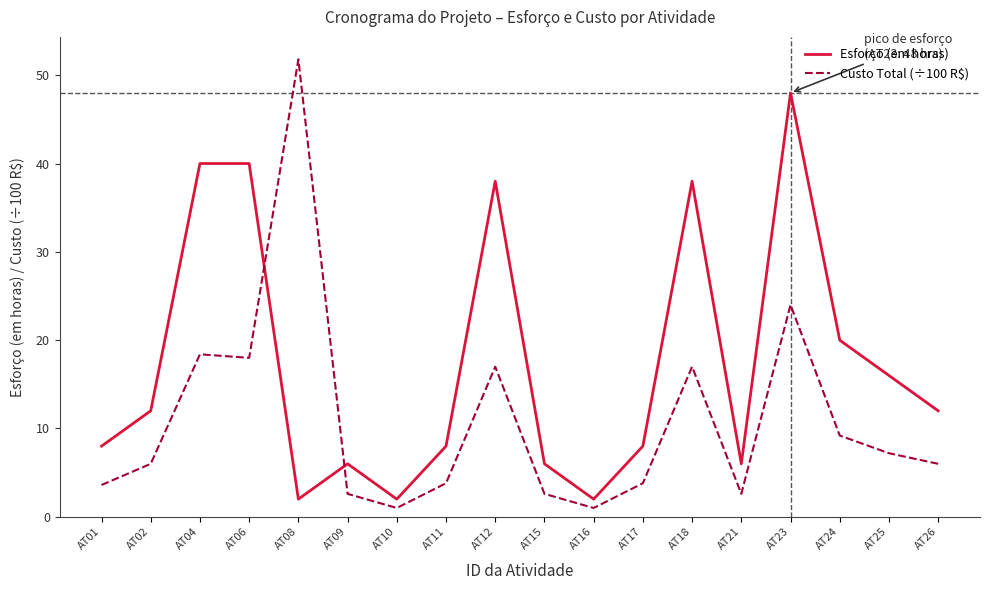

The value of Custo Total (÷100 R$) at AT15 is 2.6. True or false?

True